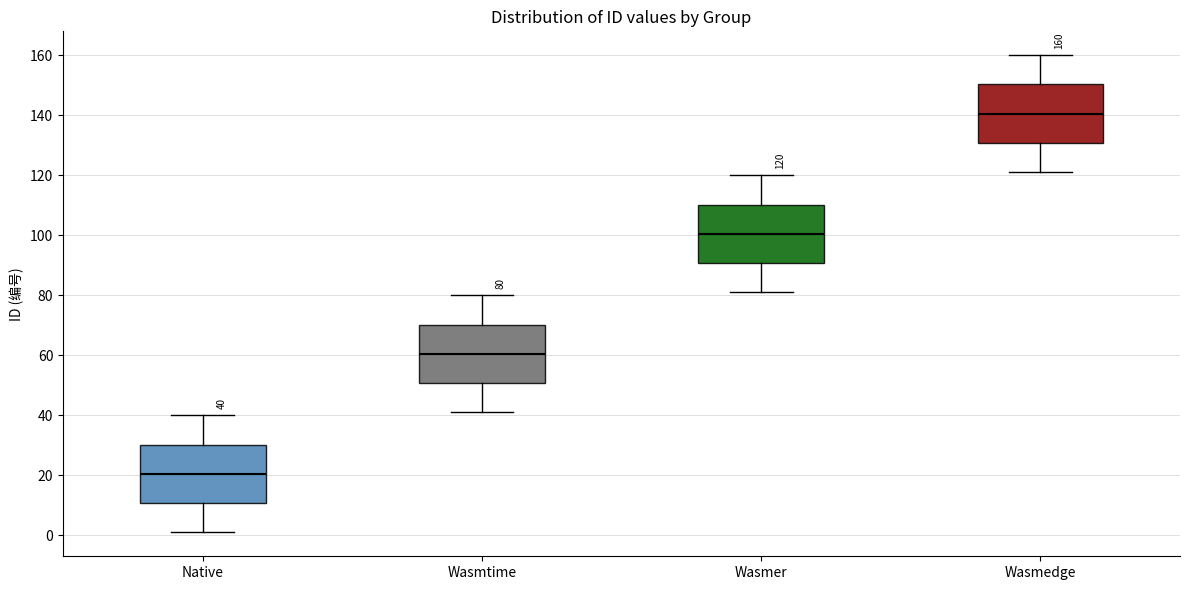

Which box's median line is the highest?

Wasmedge